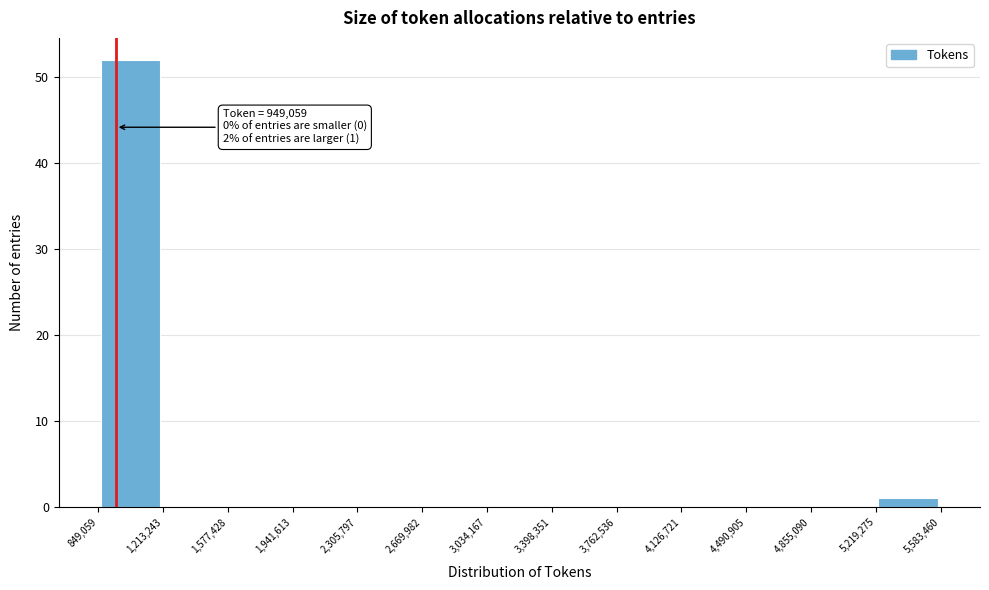

Which range on the x-axis has the tallest bar?

849,059 to 1,213,243